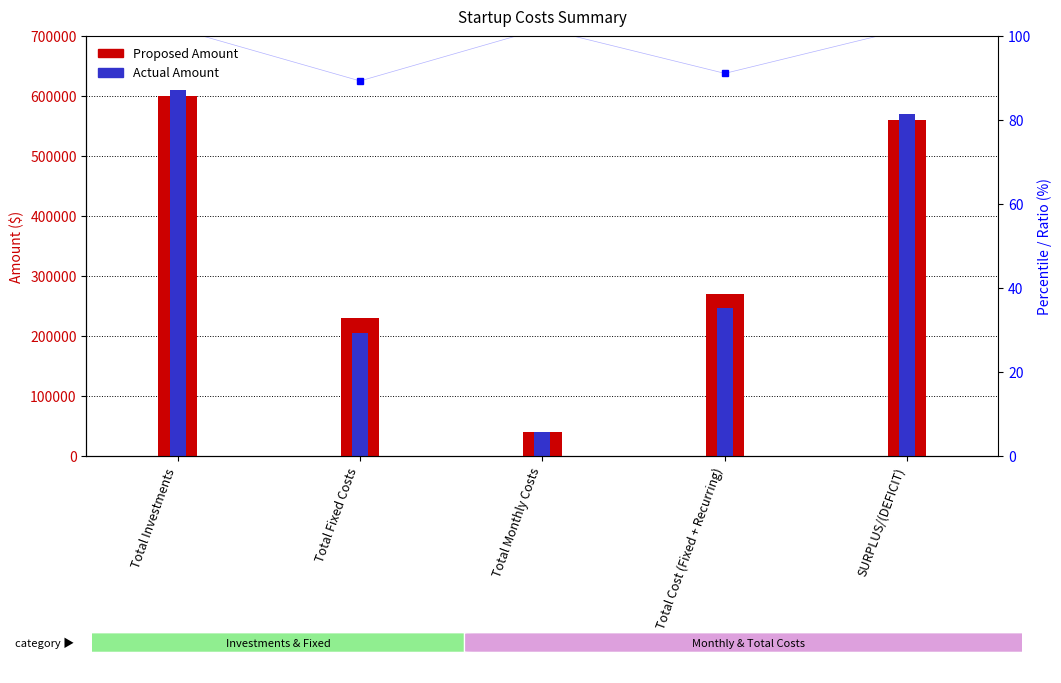

Where is Proposed Amount nearest to the value 320050?

Total Cost (Fixed + Recurring)